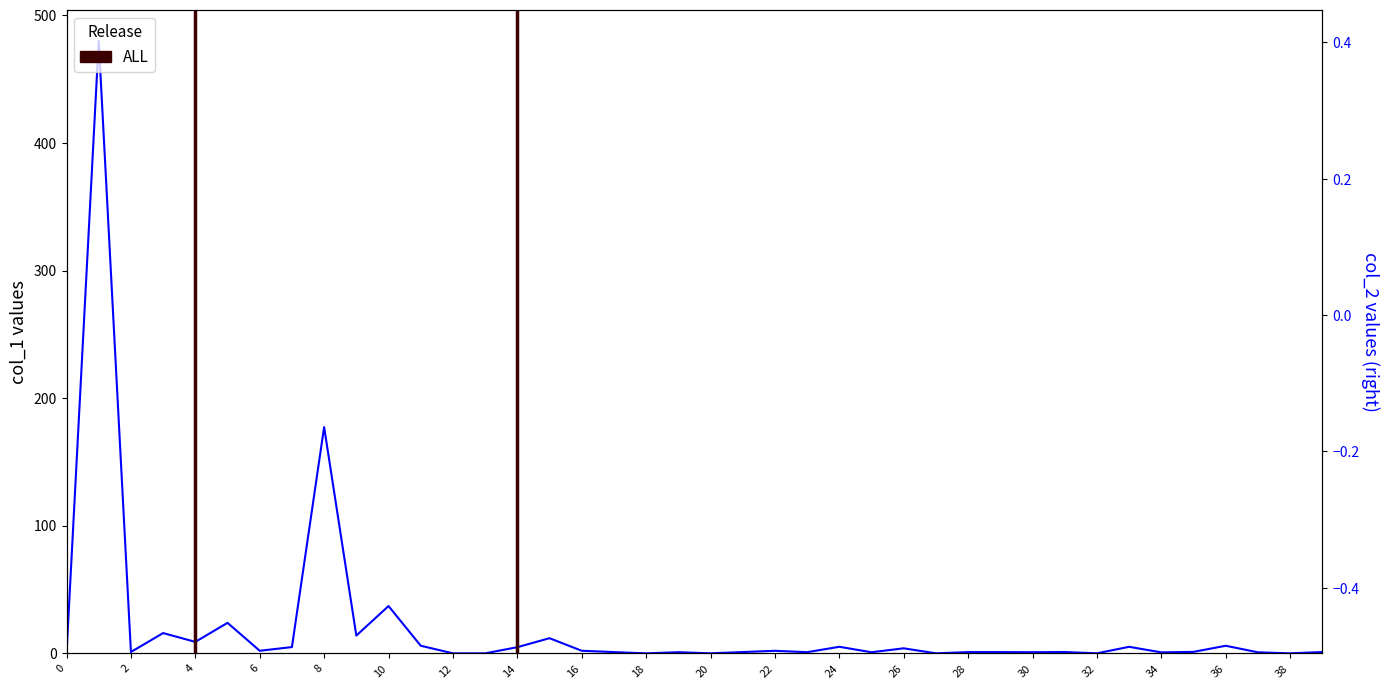

Where is col_1 nearest to the value 239?

8